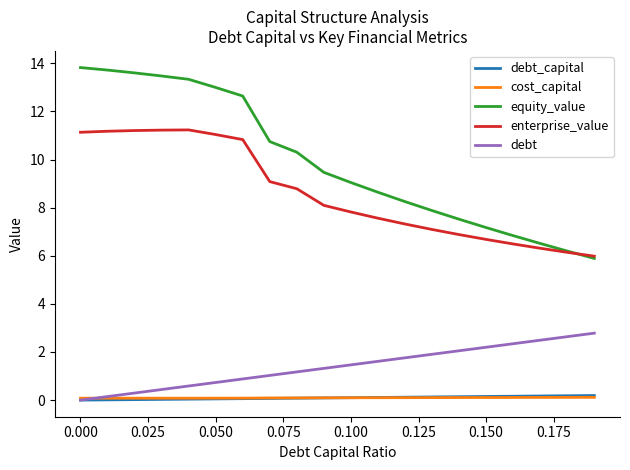

True or false: equity_value and cost_capital cross at least once.

False